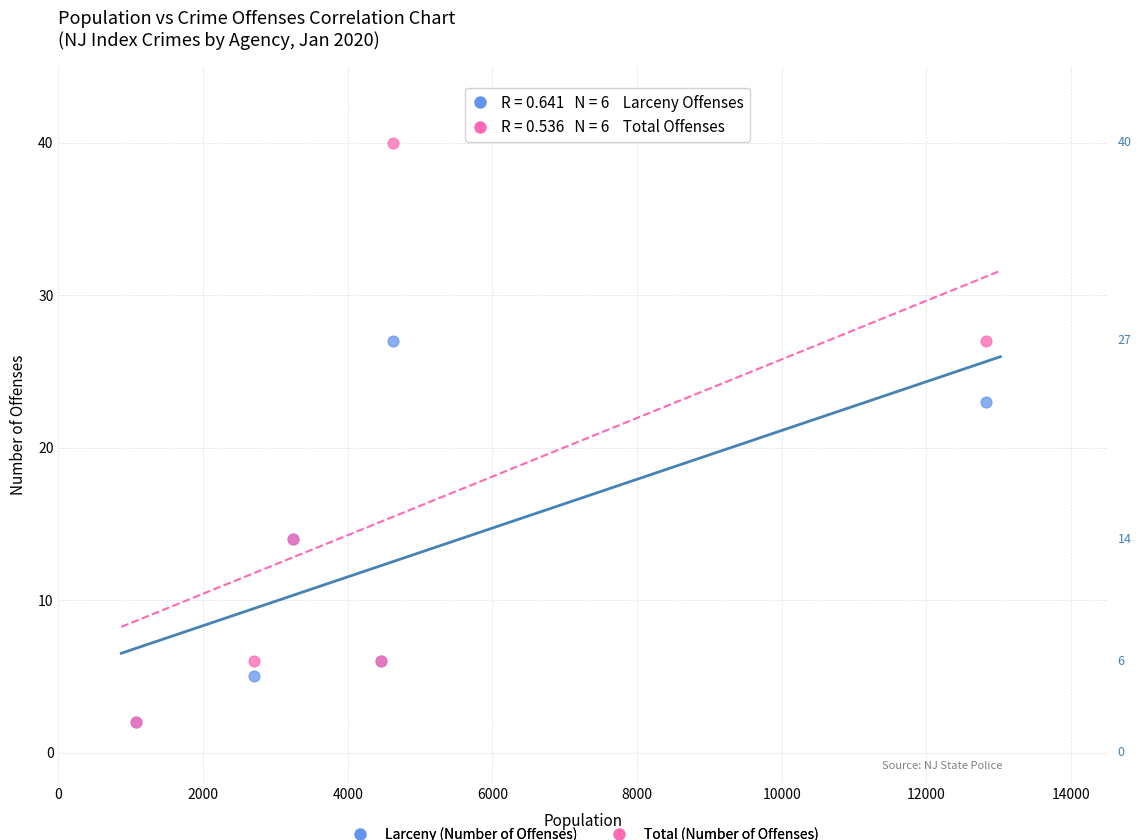

Which series reaches the maximum Y coordinate?

Total (Number of Offenses)